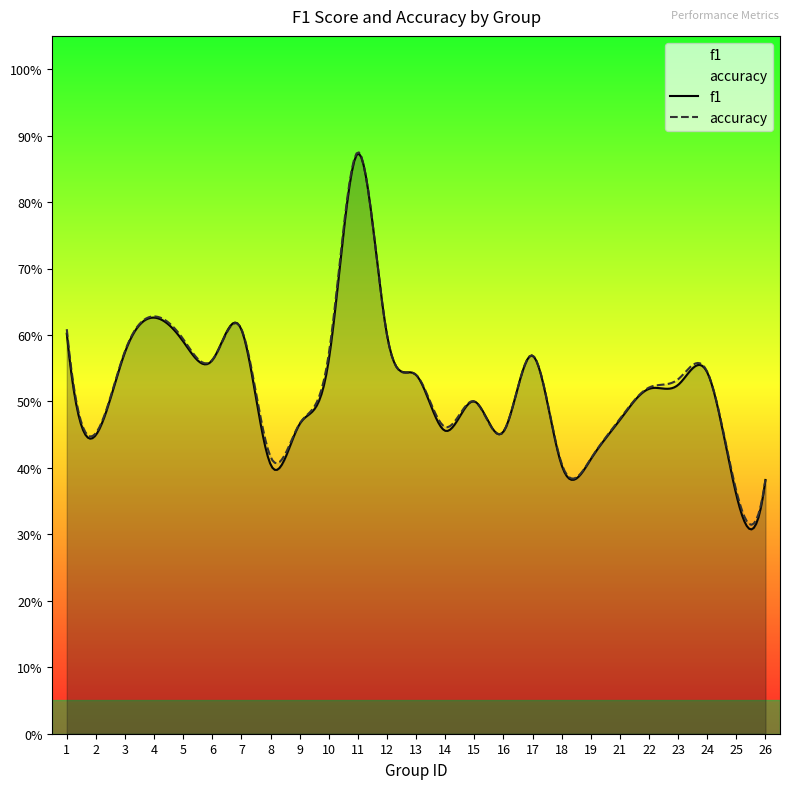

True or false: f1 has more than 1 interior local peaks.

True